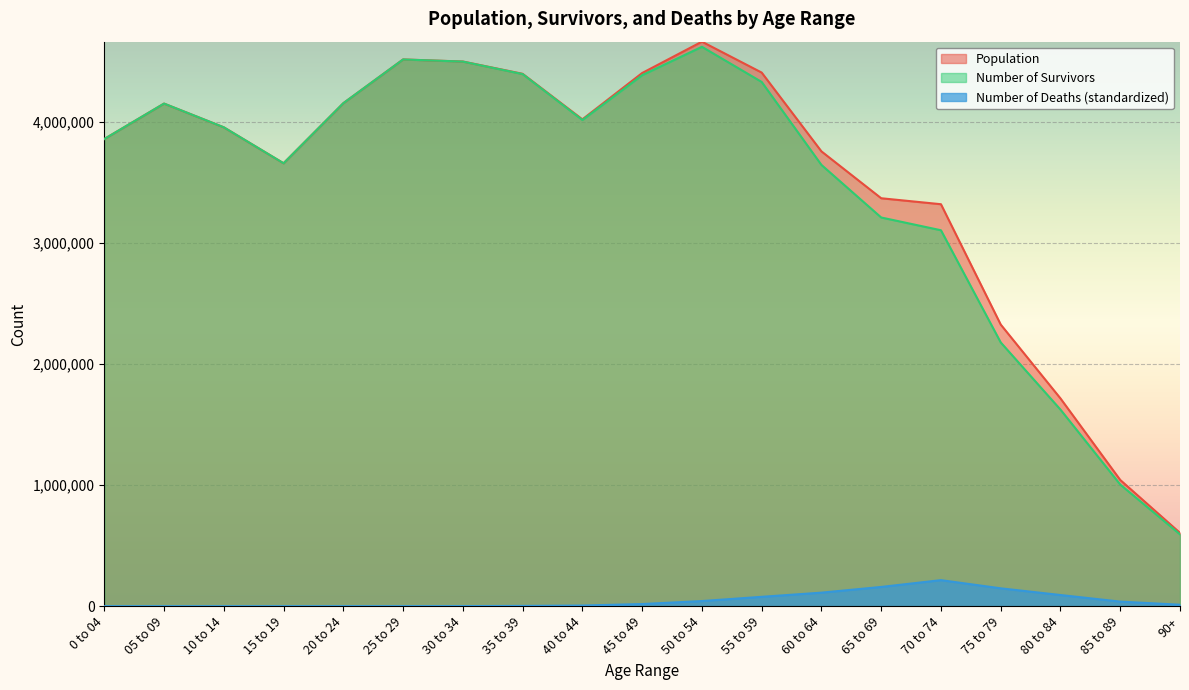

True or false: Number of Survivors and Population intersect in this chart.

False